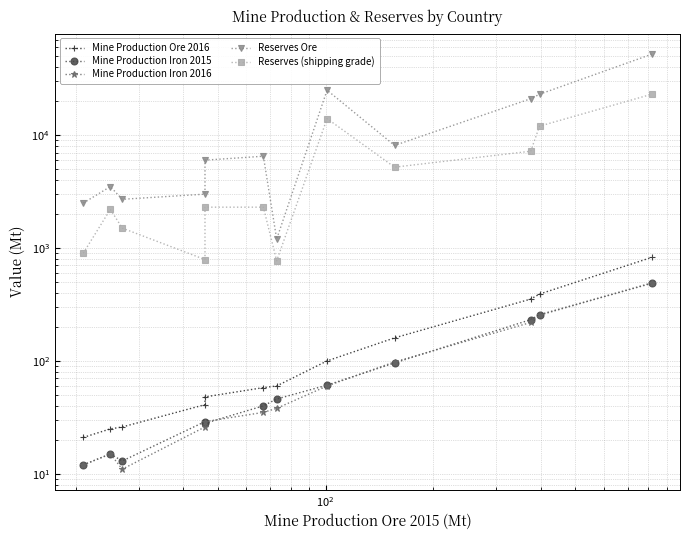

Is this an area chart (filled region under the line)?

No